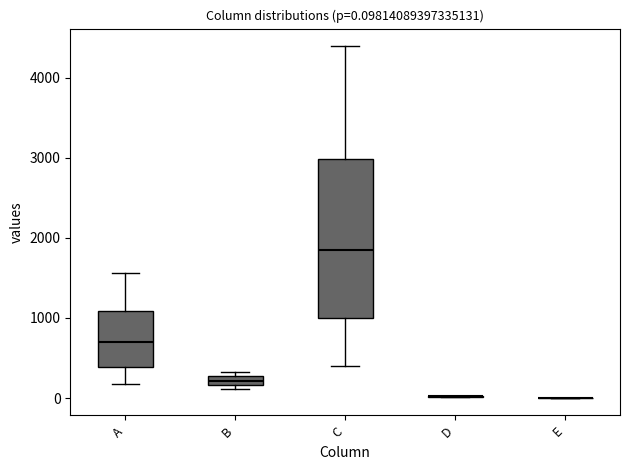

Comparing the boxes themselves (not the whiskers), which one is the tallest?

C